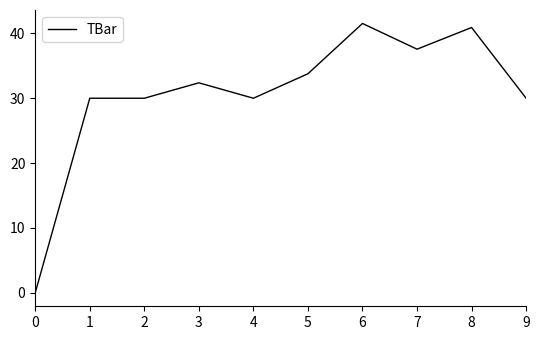

Count the number of data series in this chart.

1